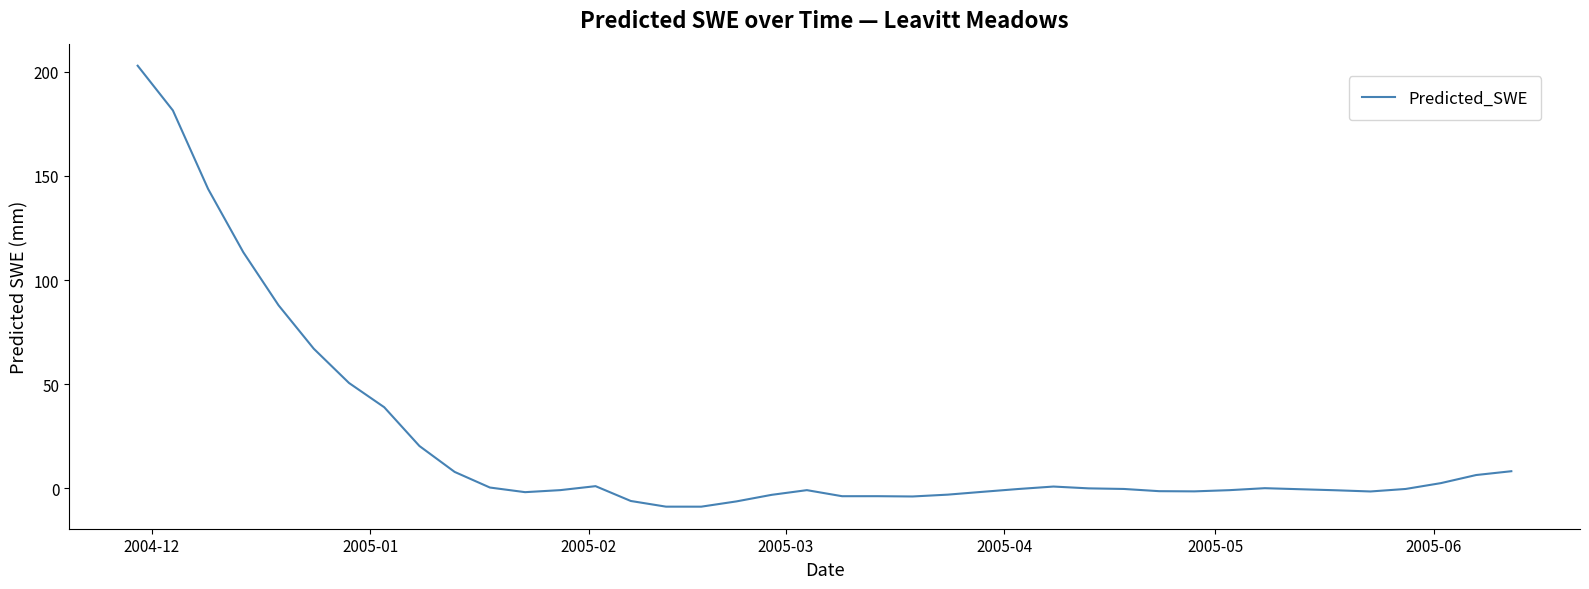

What is the maximum value shown in the chart?

202.8